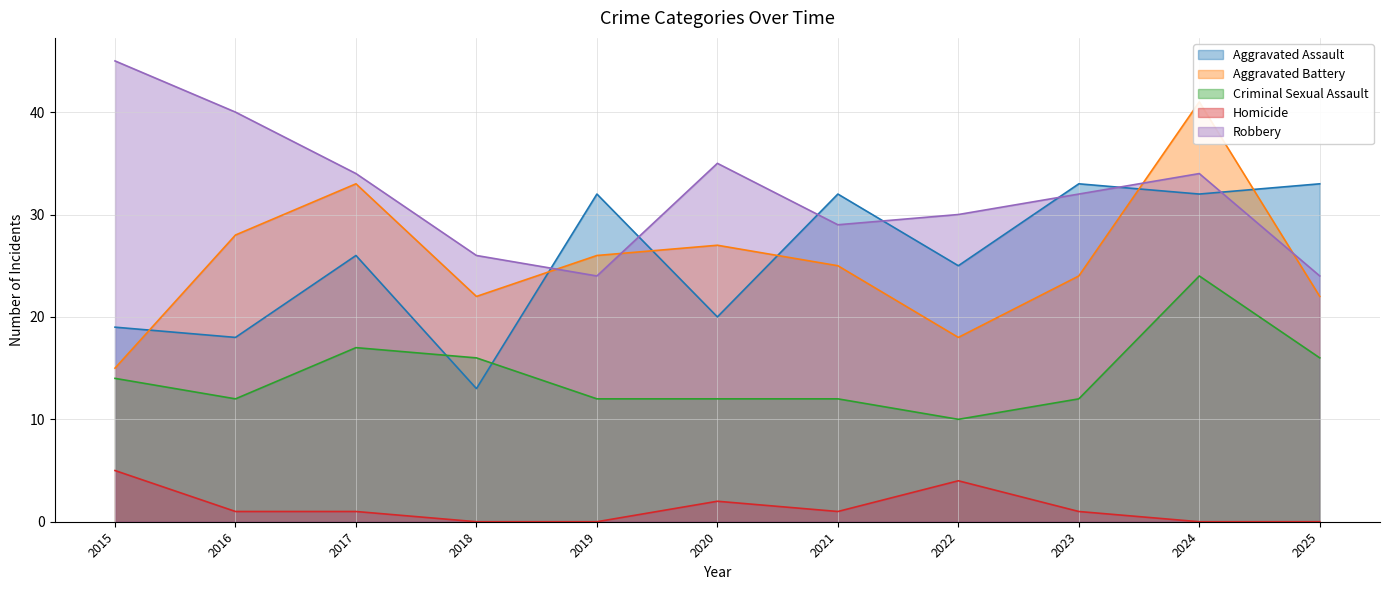

Reading left to right, extract all data points from this chart.

Aggravated Assault: 2015=19	2016=18	2017=26	2018=13	2019=32	2020=20	2021=32	2022=25	2023=33	2024=32	2025=33
Aggravated Battery: 2015=15	2016=28	2017=33	2018=22	2019=26	2020=27	2021=25	2022=18	2023=24	2024=41	2025=22
Criminal Sexual Assault: 2015=14	2016=12	2017=17	2018=16	2019=12	2020=12	2021=12	2022=10	2023=12	2024=24	2025=16
Homicide: 2015=5	2016=1	2017=1	2018=0	2019=0	2020=2	2021=1	2022=4	2023=1	2024=0	2025=0
Robbery: 2015=45	2016=40	2017=34	2018=26	2019=24	2020=35	2021=29	2022=30	2023=32	2024=34	2025=24